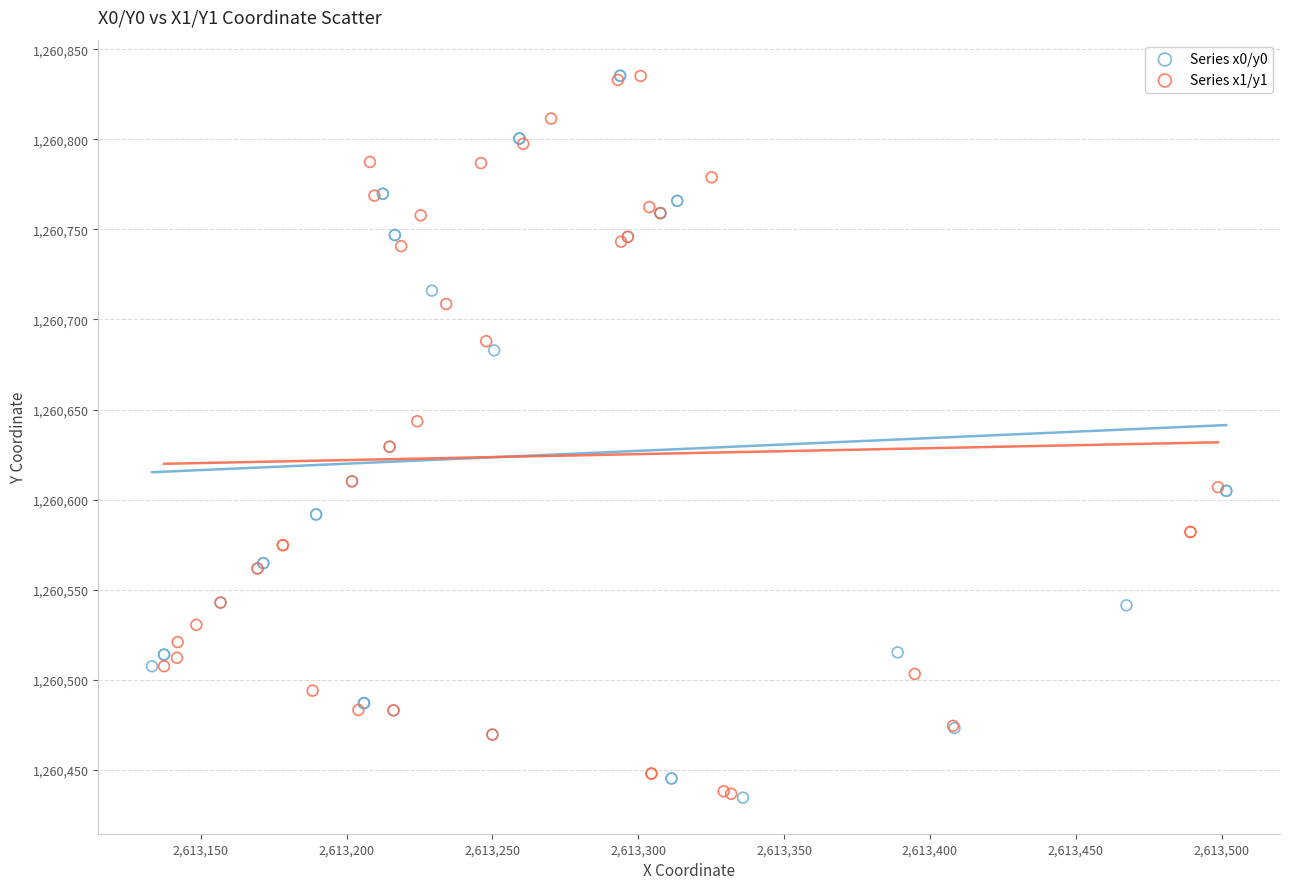

What are all the series names shown in the legend?

Series x0/y0, Series x1/y1